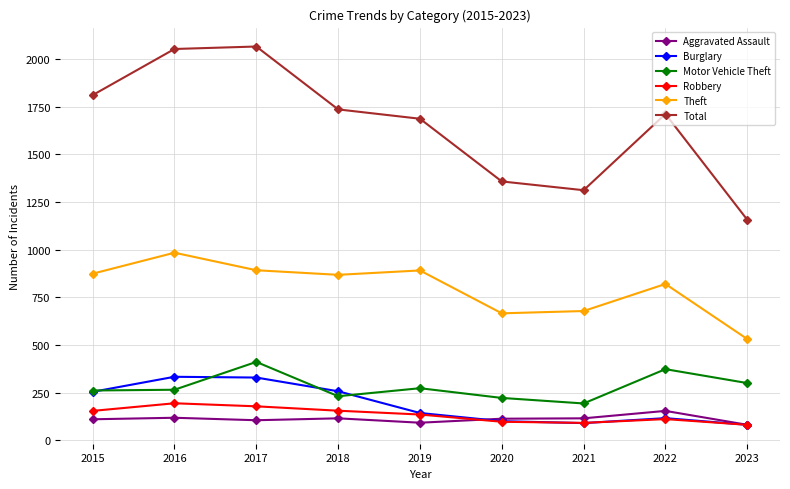

True or false: Aggravated Assault and Theft intersect in this chart.

False